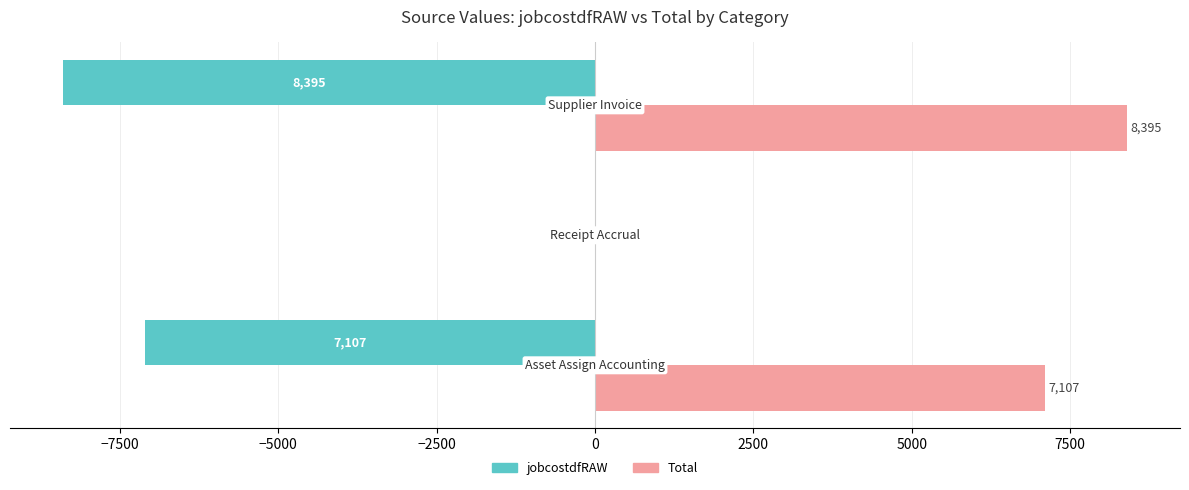

Which series has the largest total across all categories?

Total